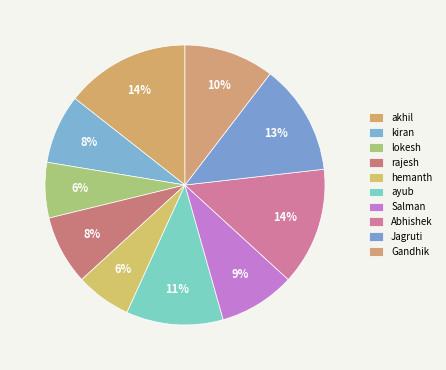

Is there a majority slice in this chart?

No